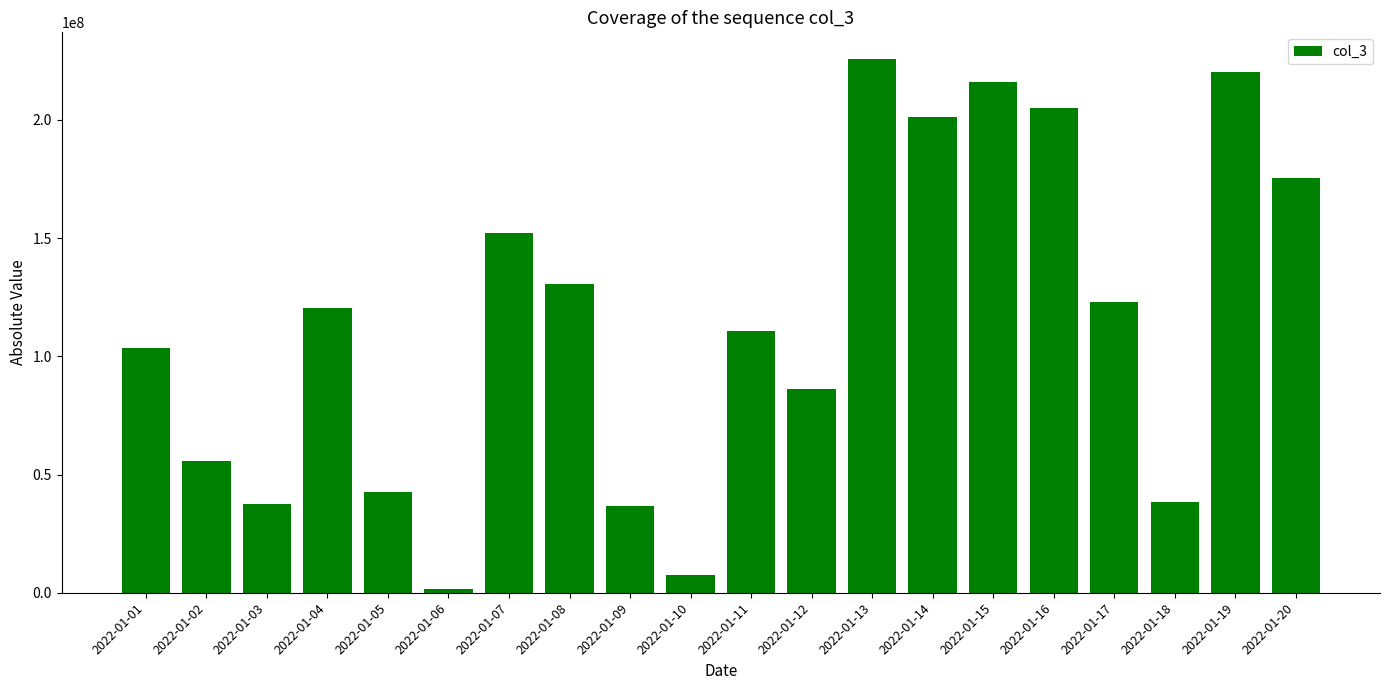

What is the maximum value shown in the chart?

225724768